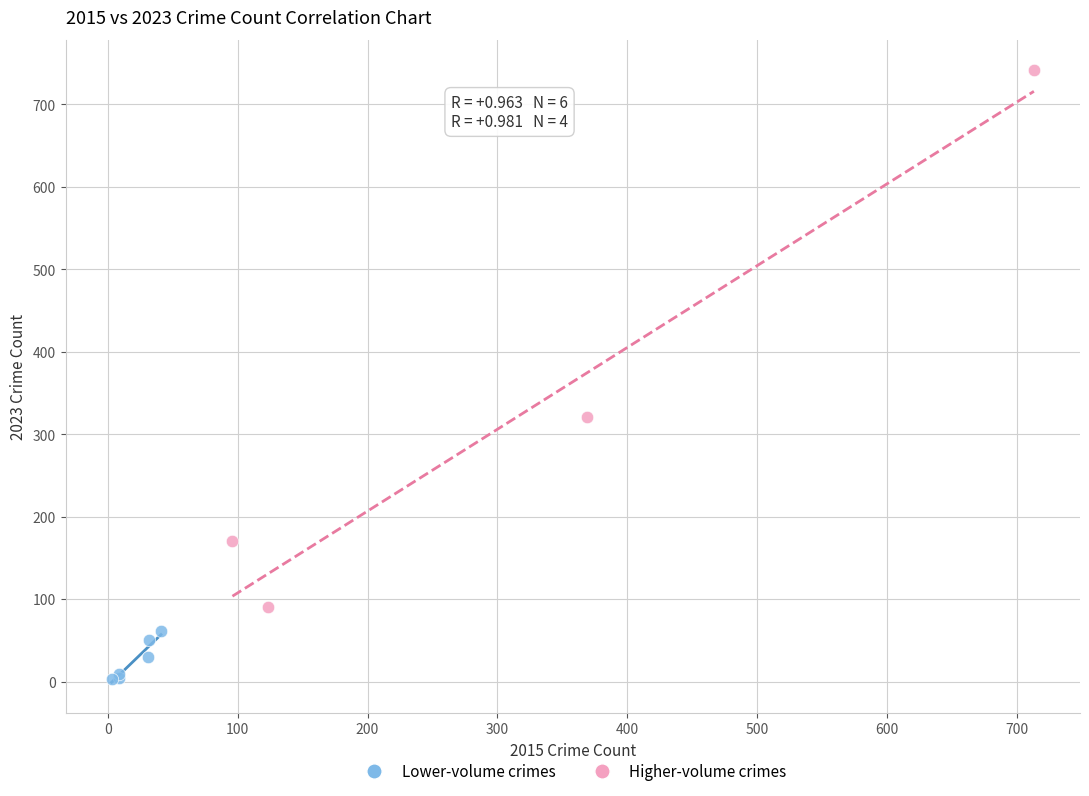

Which series has the largest Y range (max minus min)?

Higher-volume crimes